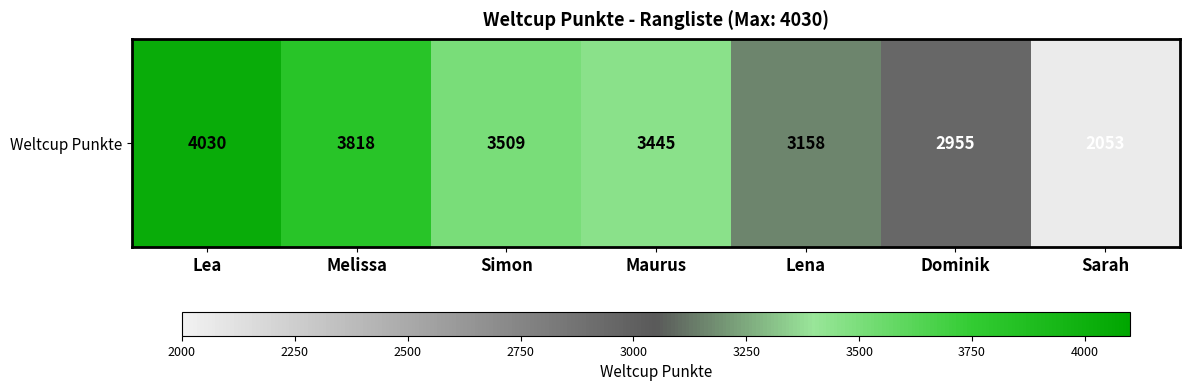

Where does the data first go above 3445?

Lea